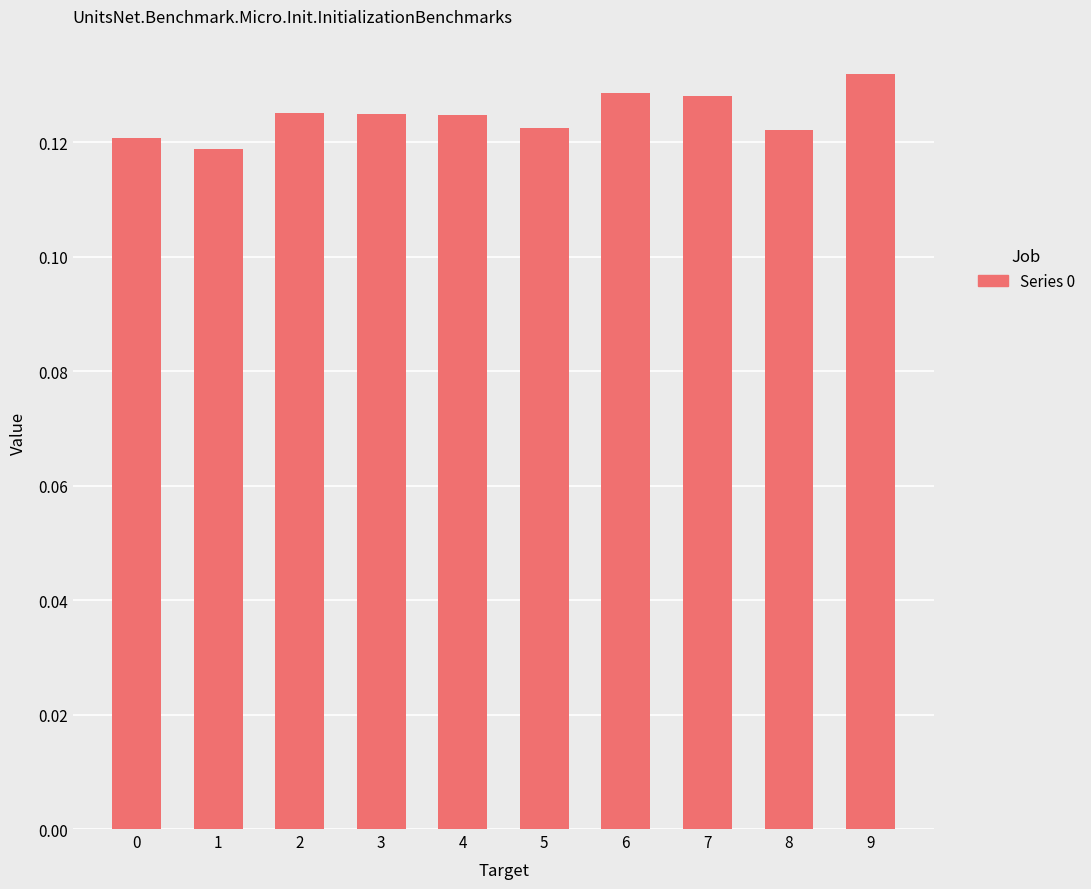

True or false: the data shows 0.2 at 5.

False